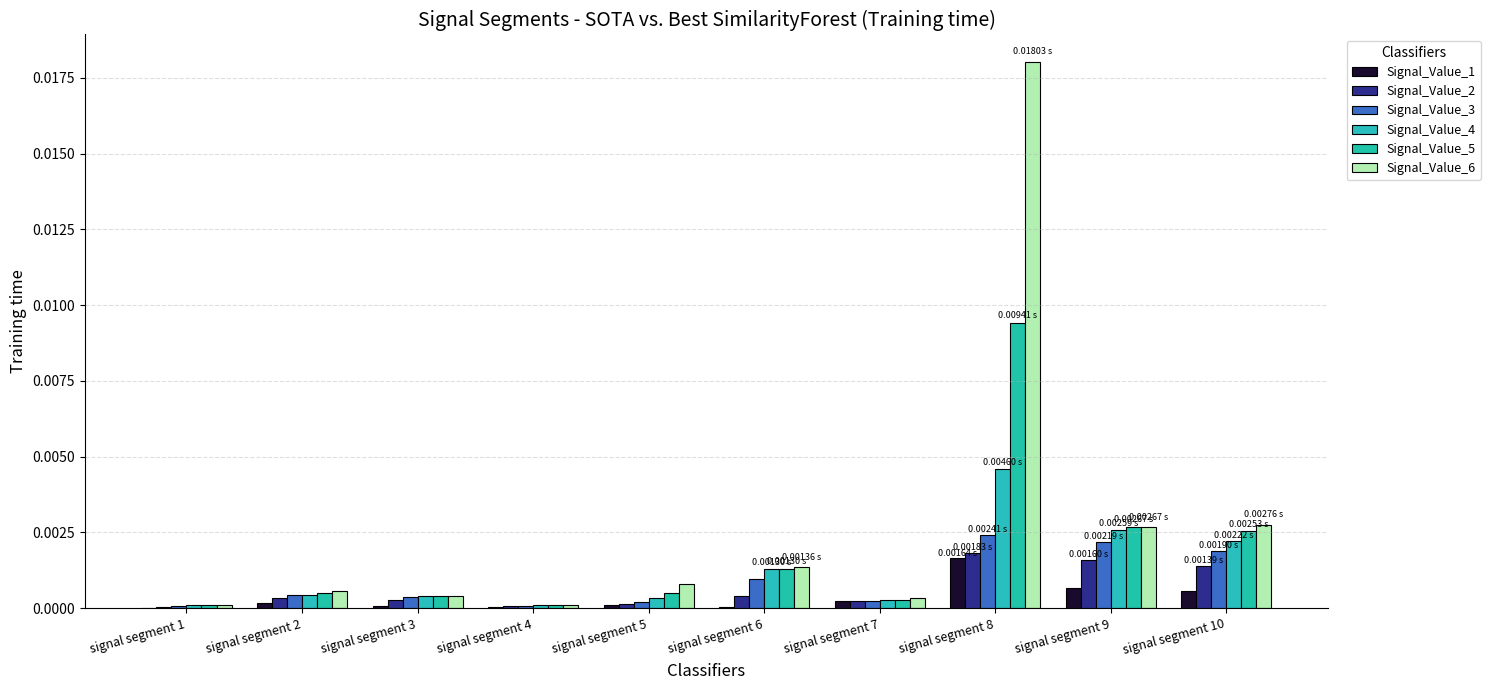

The value of Signal_Value_2 at signal segment 7 is 0.0. True or false?

True